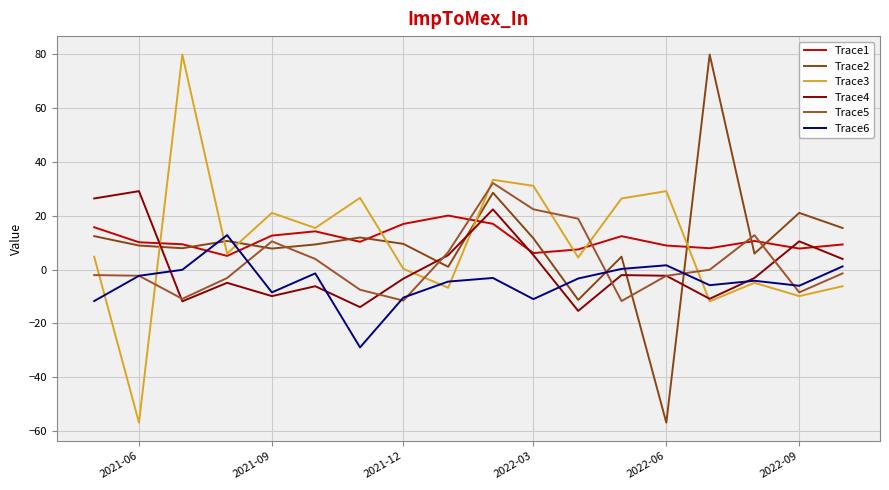

Does the chart have visible grid lines?

Yes